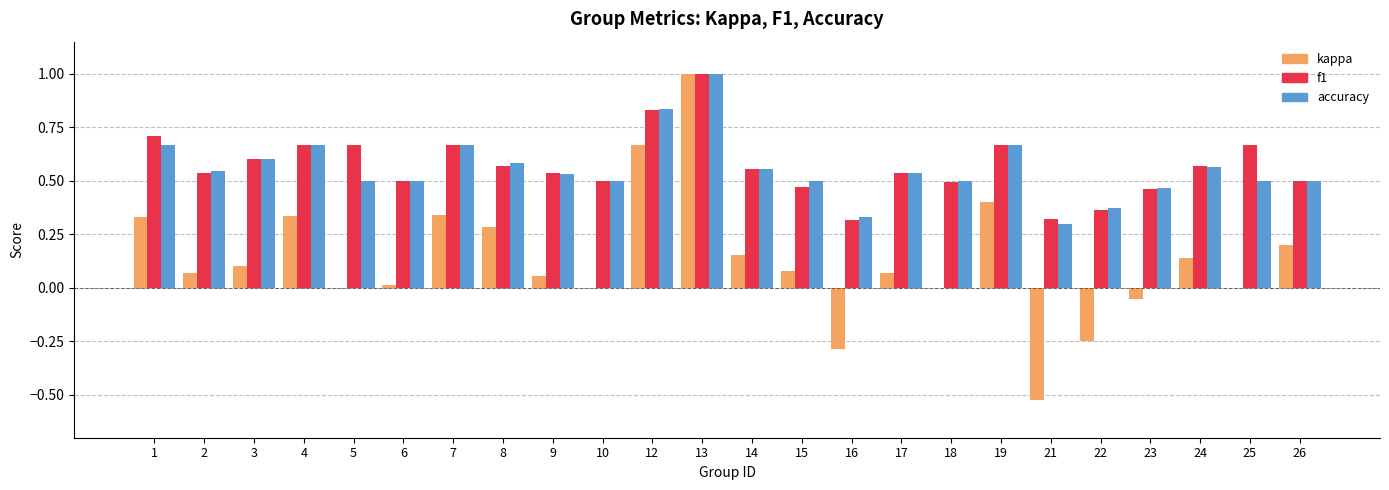

What is the sum of all kappa values?

3.1